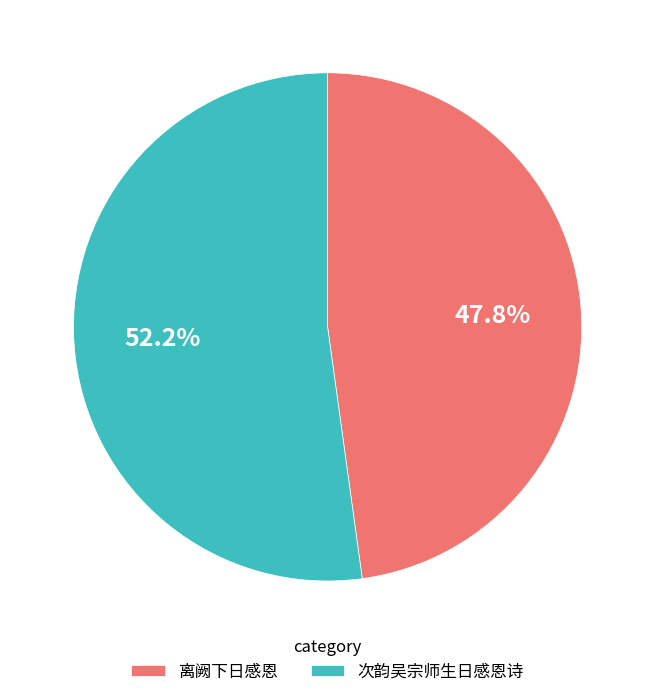

Approximately how many times larger is the value at 次韵吴宗师生日感恩诗 compared to 离阙下日感恩?

1.1